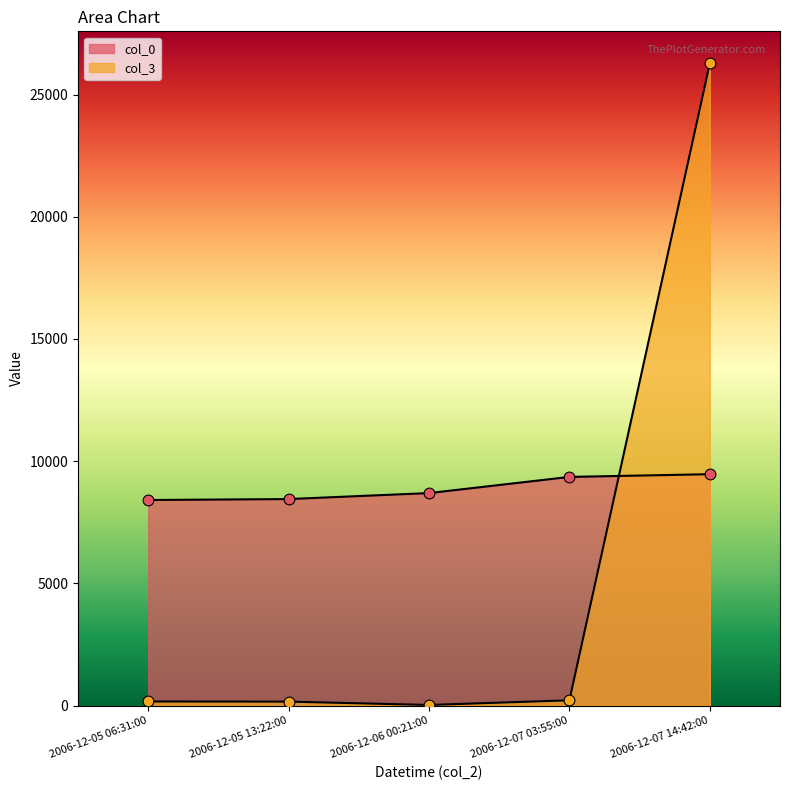

Which series reaches the minimum Y coordinate?

col_3